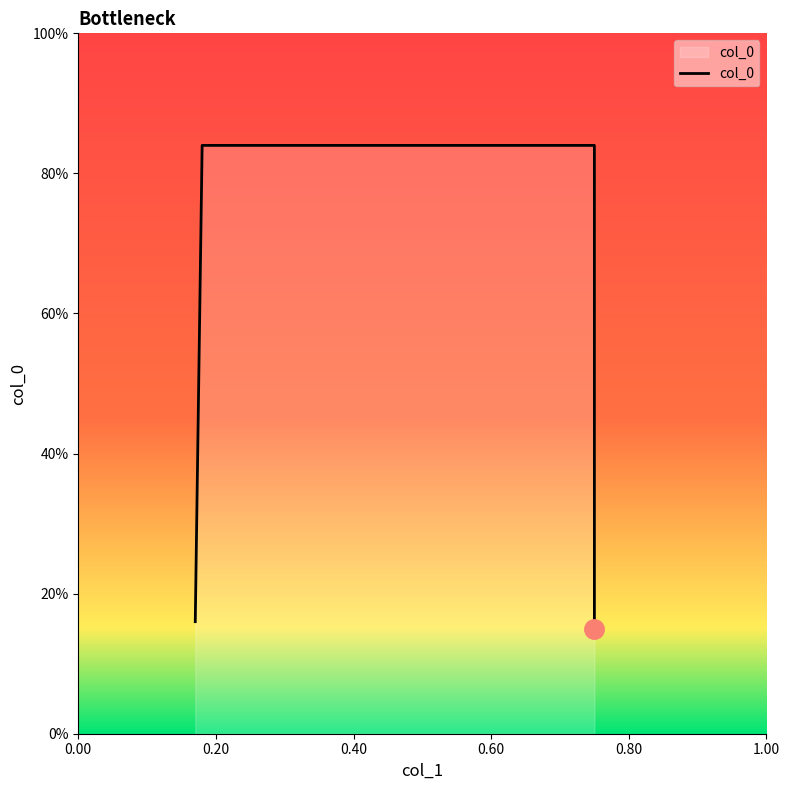

Which label corresponds to the largest value in the chart?

0.20